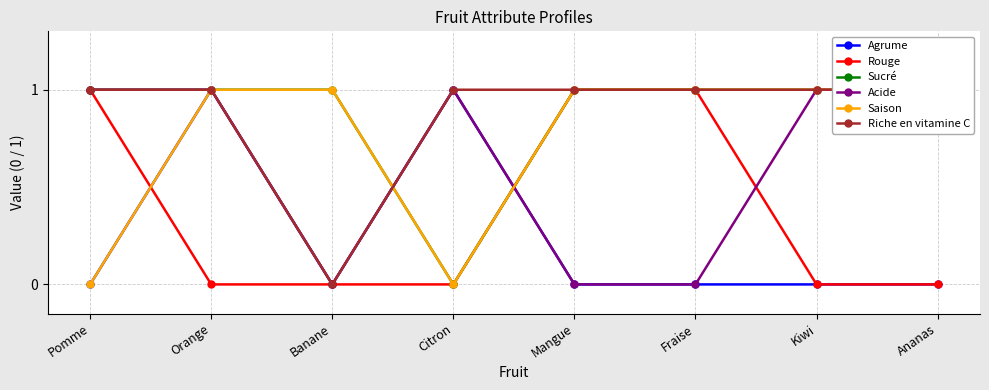

The Acide series shows 1 at Citron. True or false?

False